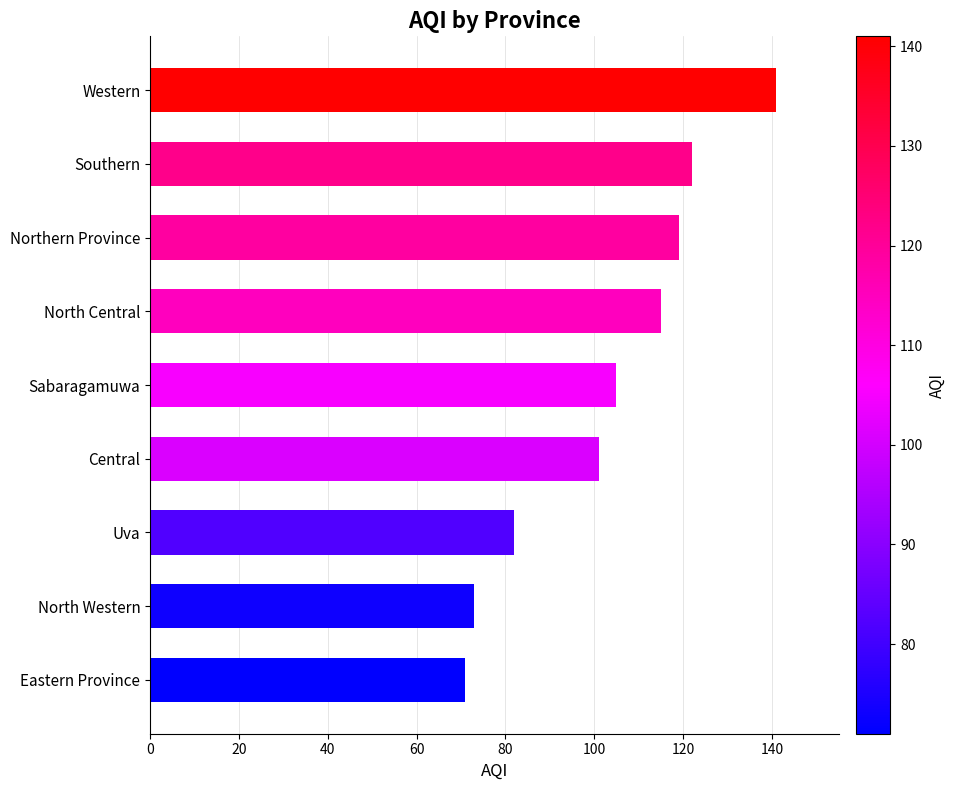

Rank the categories by value from lowest to highest.

Eastern Province, North Western, Uva, Central, Sabaragamuwa, North Central, Northern Province, Southern, Western